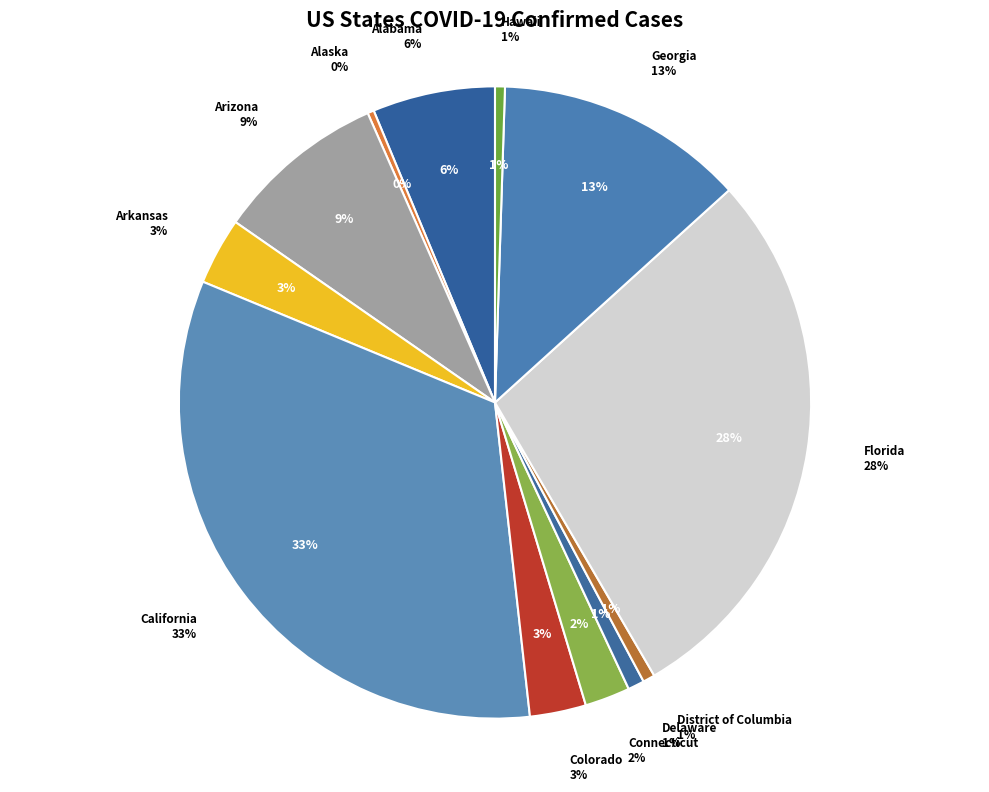

What is the change in value from Alabama to Colorado?

-85626